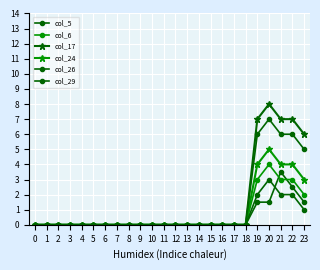

At which category does col_5 reach its first local peak?

21